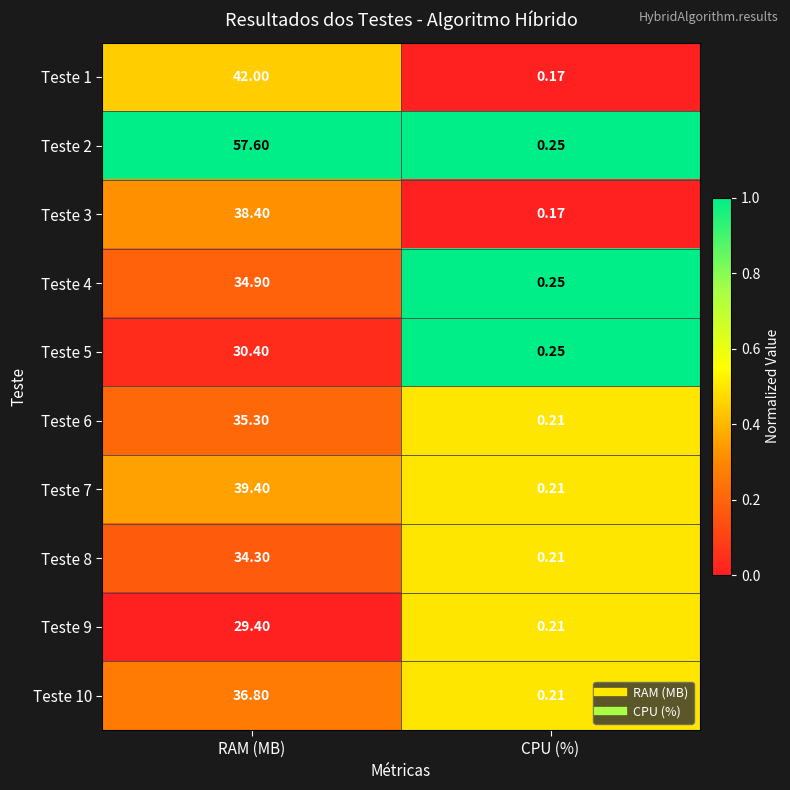

At which category is the sum across all series the highest?

RAM (MB)